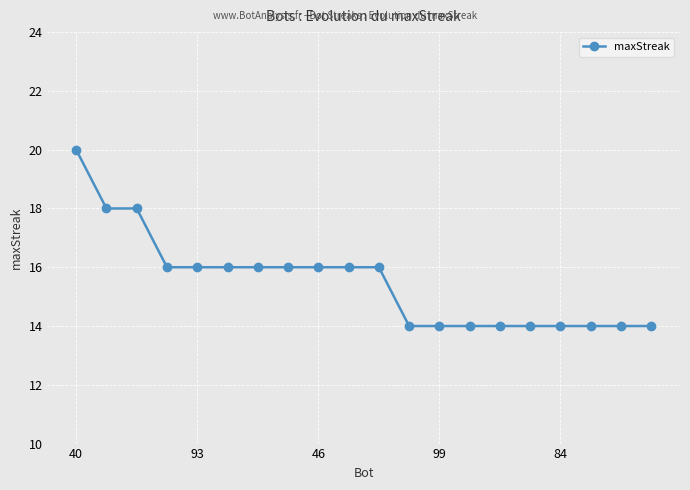

What is the smallest value displayed?

14